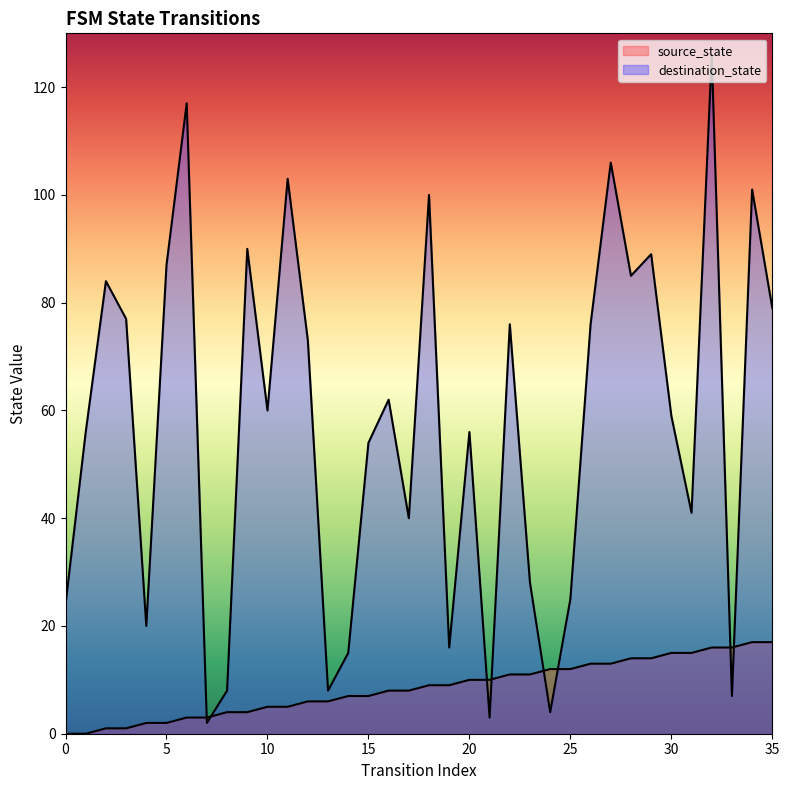

How many lines are shown in the chart?

2